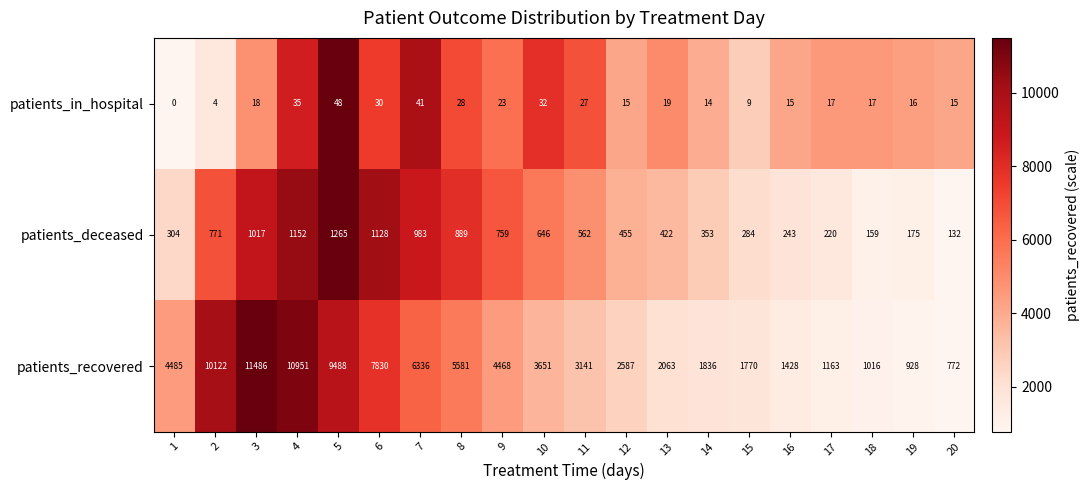

Is the value of patients_recovered at 13 greater than the value of patients_deceased at 8?

Yes